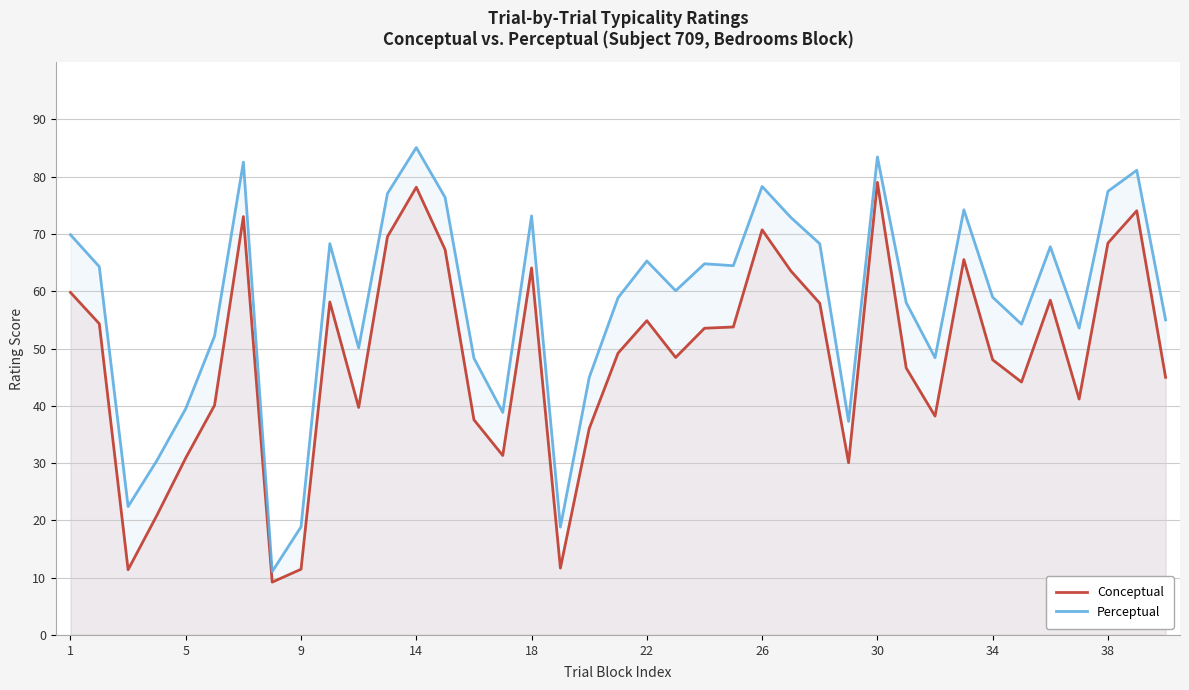

Which series changed the most between 5 and 18?

Perceptual